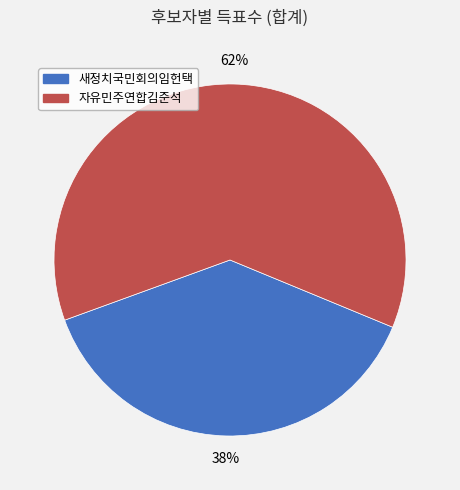

The 자유민주연합김준석 slice represents 72% of the pie. True or false?

False